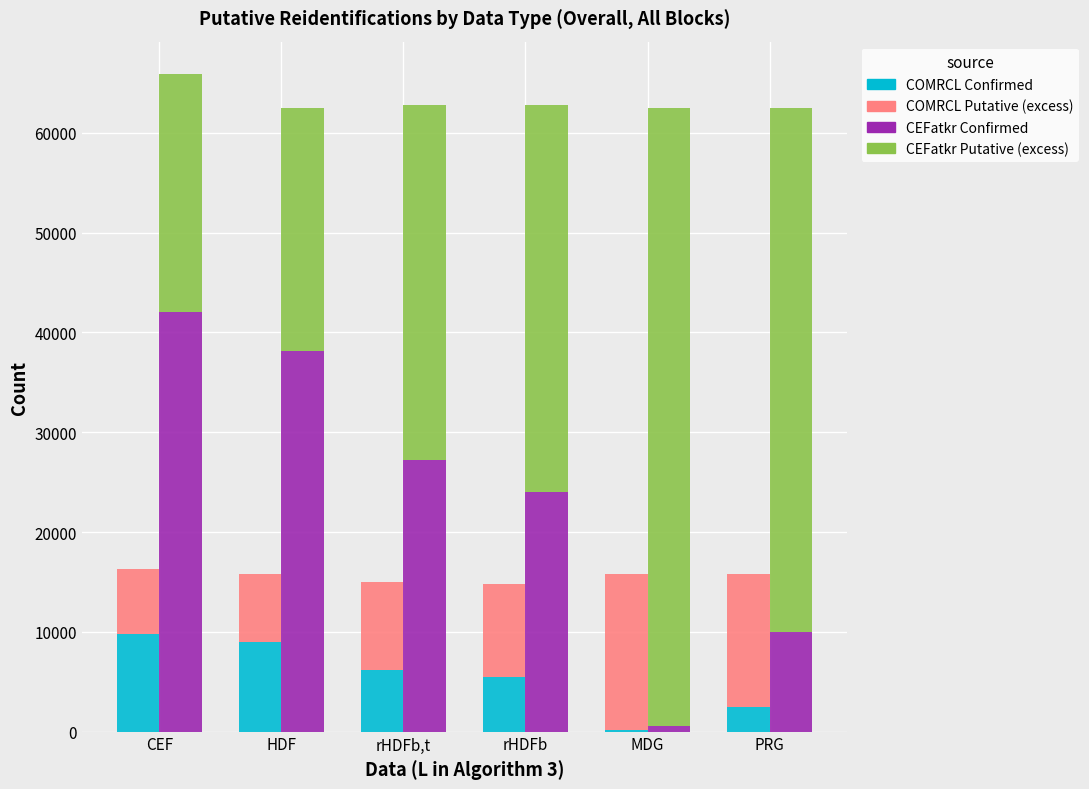

The value of COMRCL_Putative at HDF is 2719. True or false?

False